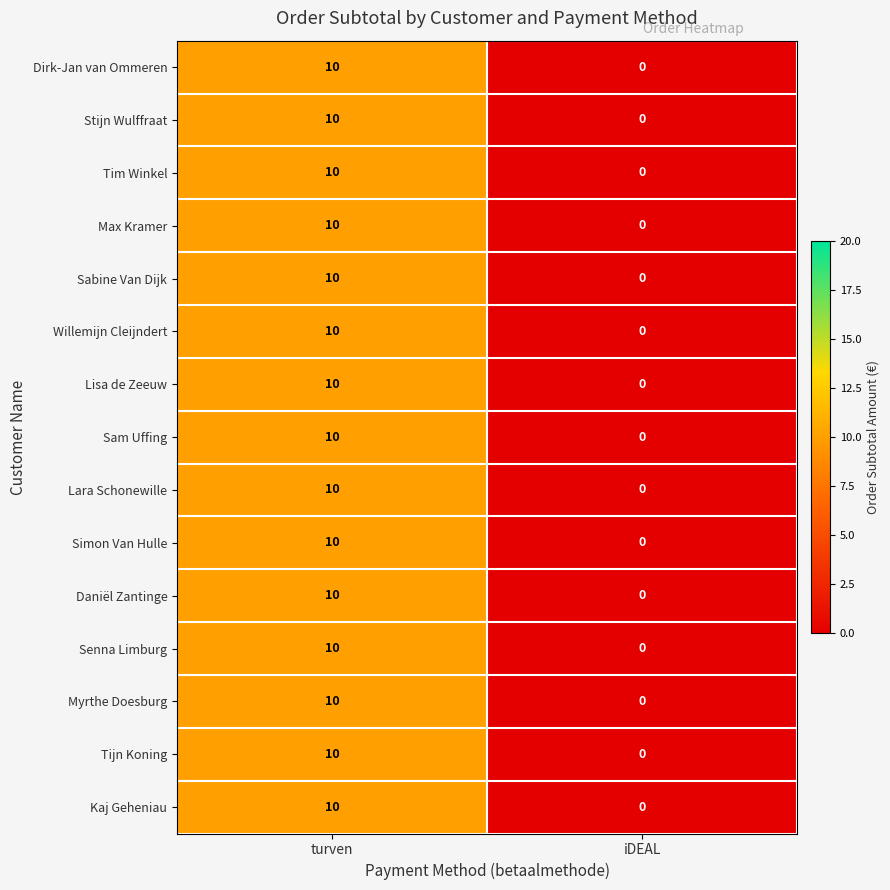

What is the sum of all Tijn Koning values?

10